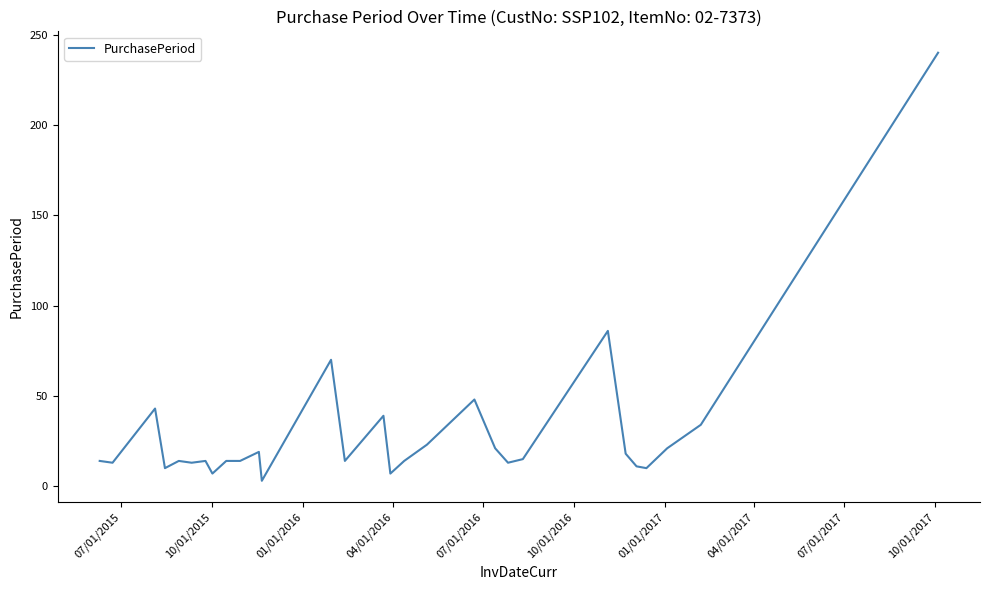

What is the greatest value displayed?

240